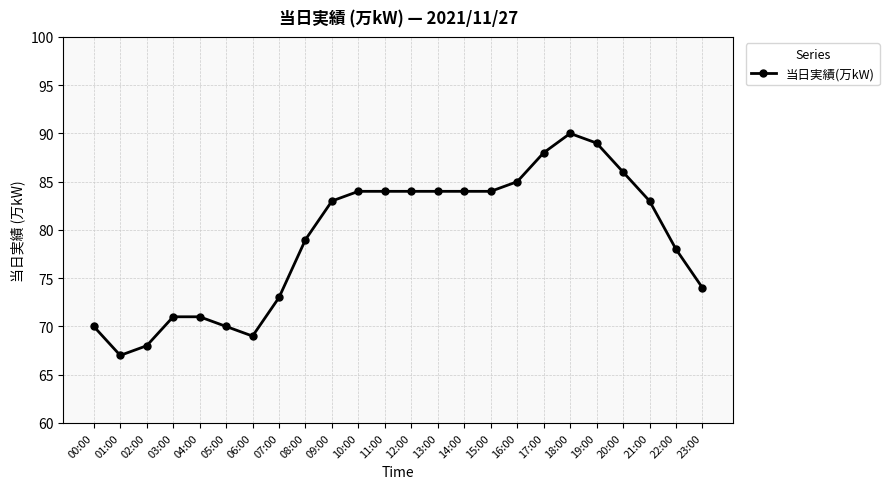

Which label corresponds to the largest value in the chart?

18:00